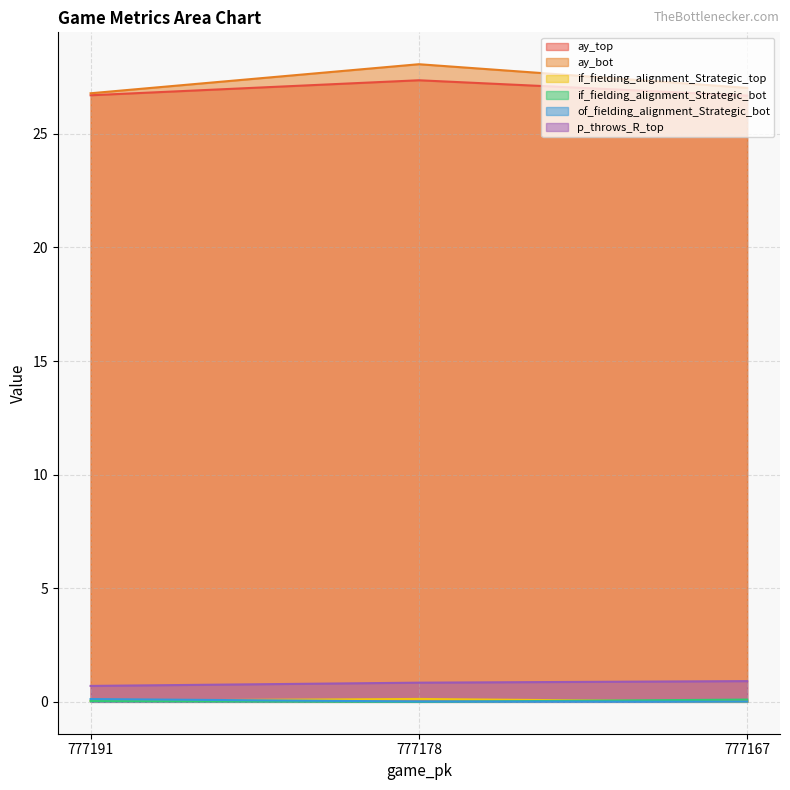

At which label does p_throws_R_top reach its minimum?

777191